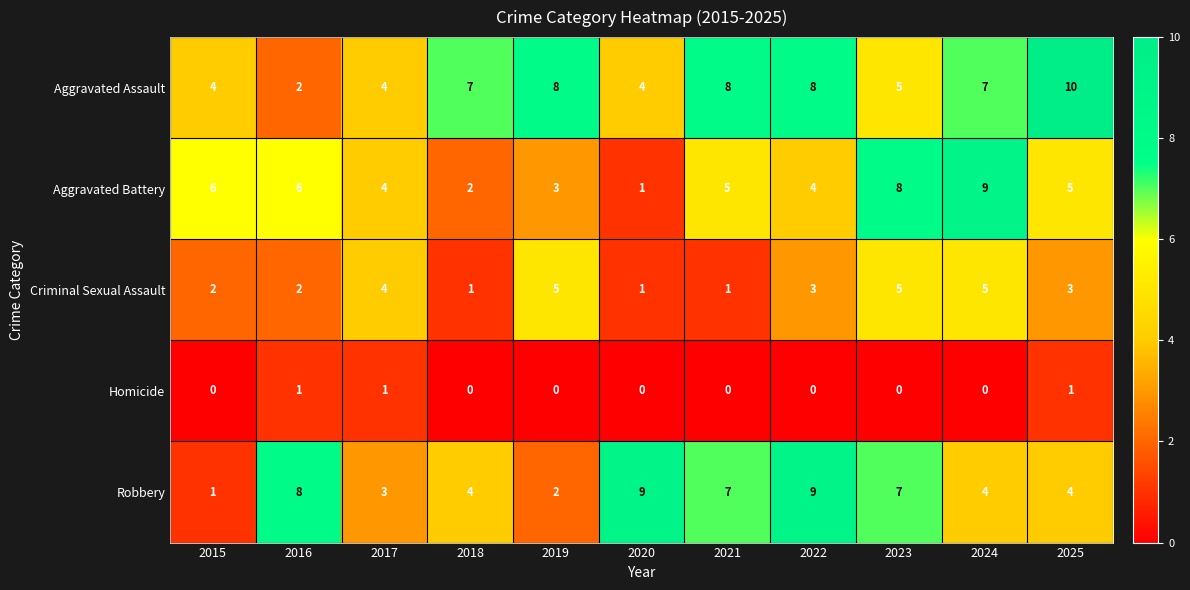

How many Homicide values are between 0 and 1?

11